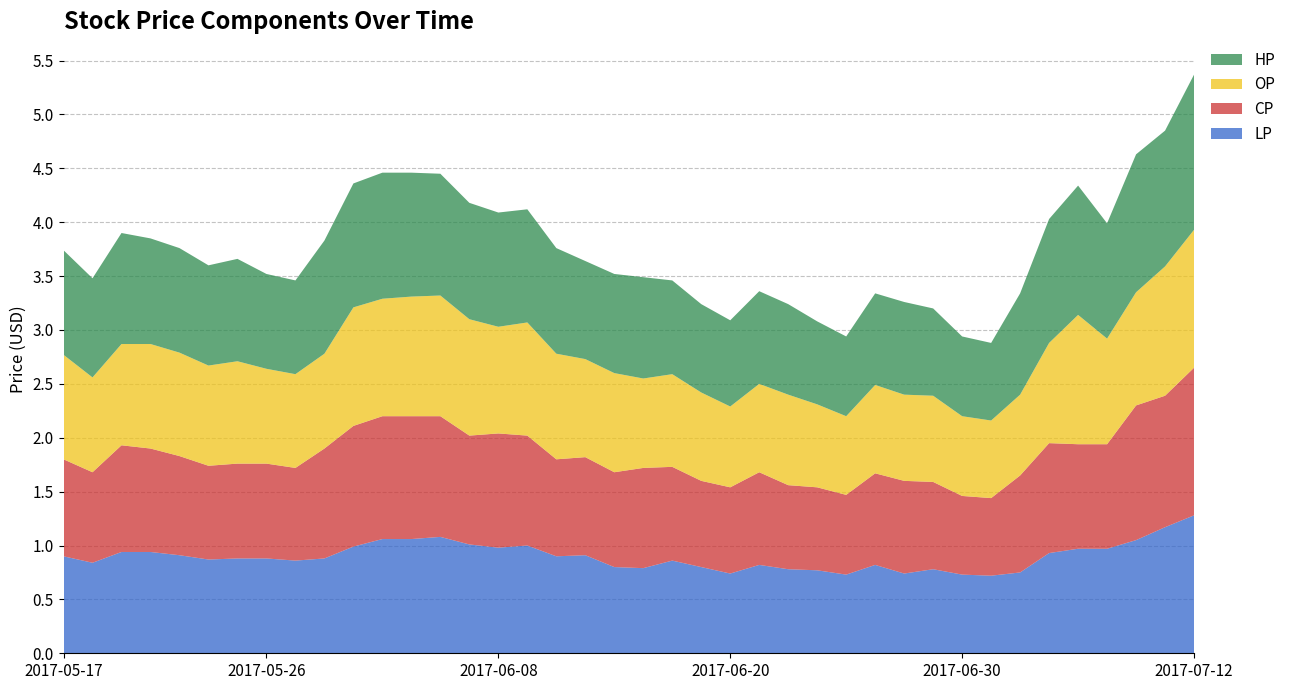

Reading right to left, extract all data points from this chart.

LP: 1.3	1.2	1.1	1.0	1.0	0.9	0.8	0.7	0.7	0.8	0.7	0.8	0.7	0.8	0.8	0.8	0.7	0.8	0.9	0.8	0.8	0.9	0.9	1.0	1.0	1.0	1.1	1.1	1.1	1.0	0.9	0.9	0.9	0.9	0.9	0.9	0.9	0.9	0.8	0.9
CP: 1.4	1.2	1.2	1.0	1.0	1.0	0.9	0.7	0.7	0.8	0.9	0.8	0.7	0.8	0.8	0.9	0.8	0.8	0.9	0.9	0.9	0.9	0.9	1.0	1.1	1.0	1.1	1.1	1.1	1.1	1.0	0.9	0.9	0.9	0.9	0.9	1.0	1.0	0.8	0.9
OP: 1.3	1.2	1.1	1.0	1.2	0.9	0.8	0.7	0.7	0.8	0.8	0.8	0.7	0.8	0.8	0.8	0.8	0.8	0.9	0.8	0.9	0.9	1.0	1.1	1.0	1.1	1.1	1.1	1.1	1.1	0.9	0.9	0.9	0.9	0.9	1.0	1.0	0.9	0.9	1.0
HP: 1.4	1.3	1.3	1.1	1.2	1.1	0.9	0.7	0.7	0.8	0.9	0.8	0.7	0.8	0.8	0.9	0.8	0.8	0.9	0.9	0.9	0.9	1.0	1.1	1.1	1.1	1.1	1.1	1.2	1.1	1.1	0.9	0.9	0.9	0.9	1.0	1.0	1.0	0.9	1.0